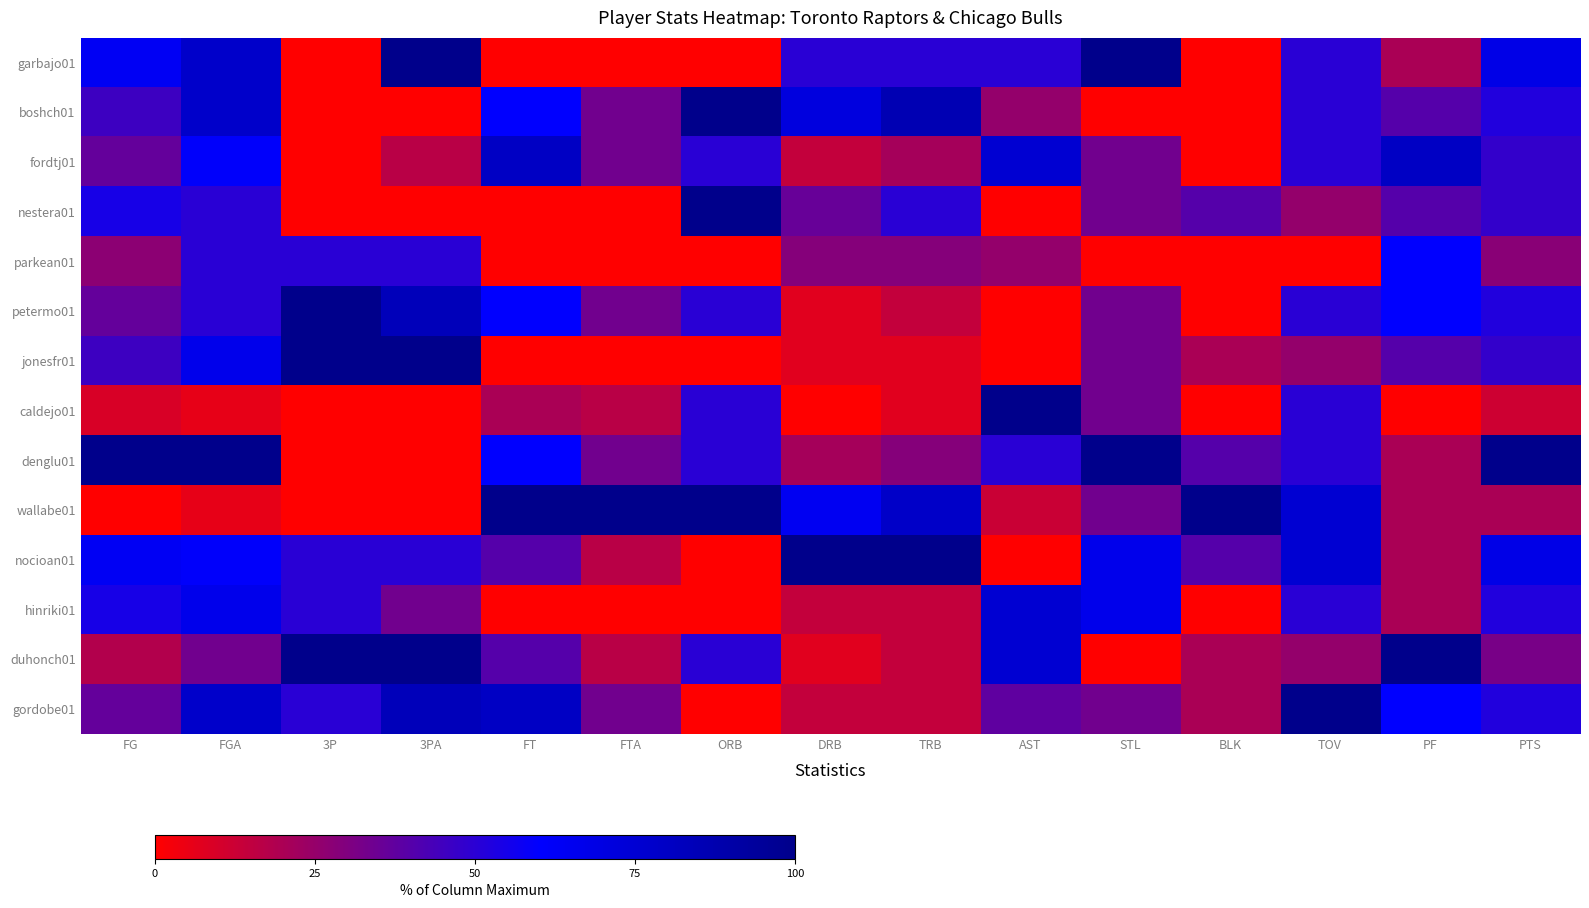

Reading left to right, extract all data points from this chart.

garbajo01: FG=63.6	FGA=77.8	3P=0.0	3PA=100.0	FT=0.0	FTA=0.0	ORB=0.0	DRB=50.0	TRB=50.0	AST=50.0	STL=100.0	BLK=0.0	TOV=50.0	PF=20.0	PTS=68.0
boshch01: FG=45.5	FGA=77.8	3P=0.0	3PA=0.0	FT=60.0	FTA=33.3	ORB=100.0	DRB=71.4	TRB=85.7	AST=25.0	STL=0.0	BLK=0.0	TOV=50.0	PF=40.0	PTS=52.0
fordtj01: FG=36.4	FGA=61.1	3P=0.0	3PA=16.7	FT=80.0	FTA=33.3	ORB=50.0	DRB=14.3	TRB=21.4	AST=75.0	STL=33.3	BLK=0.0	TOV=50.0	PF=80.0	PTS=48.0
nestera01: FG=54.5	FGA=50.0	3P=0.0	3PA=0.0	FT=0.0	FTA=0.0	ORB=100.0	DRB=35.7	TRB=50.0	AST=0.0	STL=33.3	BLK=40.0	TOV=25.0	PF=40.0	PTS=48.0
parkean01: FG=27.3	FGA=50.0	3P=50.0	3PA=50.0	FT=0.0	FTA=0.0	ORB=0.0	DRB=28.6	TRB=28.6	AST=25.0	STL=0.0	BLK=0.0	TOV=0.0	PF=60.0	PTS=28.0
petermo01: FG=36.4	FGA=50.0	3P=100.0	3PA=83.3	FT=60.0	FTA=33.3	ORB=50.0	DRB=7.1	TRB=14.3	AST=0.0	STL=33.3	BLK=0.0	TOV=50.0	PF=60.0	PTS=52.0
jonesfr01: FG=45.5	FGA=66.7	3P=100.0	3PA=100.0	FT=0.0	FTA=0.0	ORB=0.0	DRB=7.1	TRB=7.1	AST=0.0	STL=33.3	BLK=20.0	TOV=25.0	PF=40.0	PTS=48.0
caldejo01: FG=9.1	FGA=5.6	3P=0.0	3PA=0.0	FT=20.0	FTA=16.7	ORB=50.0	DRB=0.0	TRB=7.1	AST=100.0	STL=33.3	BLK=0.0	TOV=50.0	PF=0.0	PTS=12.0
denglu01: FG=100.0	FGA=100.0	3P=0.0	3PA=0.0	FT=60.0	FTA=33.3	ORB=50.0	DRB=21.4	TRB=28.6	AST=50.0	STL=100.0	BLK=40.0	TOV=50.0	PF=20.0	PTS=100.0
wallabe01: FG=0.0	FGA=5.6	3P=0.0	3PA=0.0	FT=100.0	FTA=100.0	ORB=100.0	DRB=64.3	TRB=78.6	AST=12.5	STL=33.3	BLK=100.0	TOV=75.0	PF=20.0	PTS=20.0
nocioan01: FG=63.6	FGA=61.1	3P=50.0	3PA=50.0	FT=40.0	FTA=16.7	ORB=0.0	DRB=100.0	TRB=100.0	AST=0.0	STL=66.7	BLK=40.0	TOV=75.0	PF=20.0	PTS=68.0
hinriki01: FG=54.5	FGA=66.7	3P=50.0	3PA=33.3	FT=0.0	FTA=0.0	ORB=0.0	DRB=14.3	TRB=14.3	AST=75.0	STL=66.7	BLK=0.0	TOV=50.0	PF=20.0	PTS=52.0
duhonch01: FG=18.2	FGA=33.3	3P=100.0	3PA=100.0	FT=40.0	FTA=16.7	ORB=50.0	DRB=7.1	TRB=14.3	AST=75.0	STL=0.0	BLK=20.0	TOV=25.0	PF=100.0	PTS=32.0
gordobe01: FG=36.4	FGA=77.8	3P=50.0	3PA=83.3	FT=80.0	FTA=33.3	ORB=0.0	DRB=14.3	TRB=14.3	AST=37.5	STL=33.3	BLK=20.0	TOV=100.0	PF=60.0	PTS=52.0